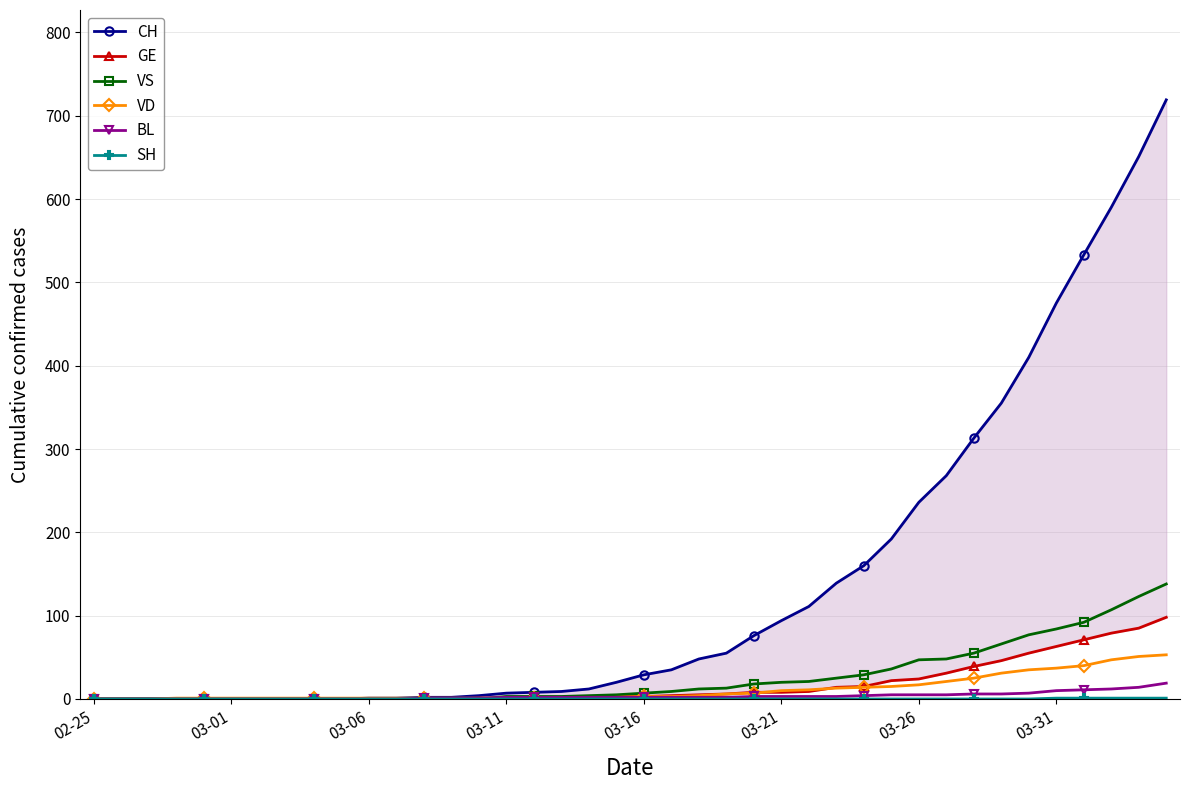

Is it true that BL equals 2 at 19?

True